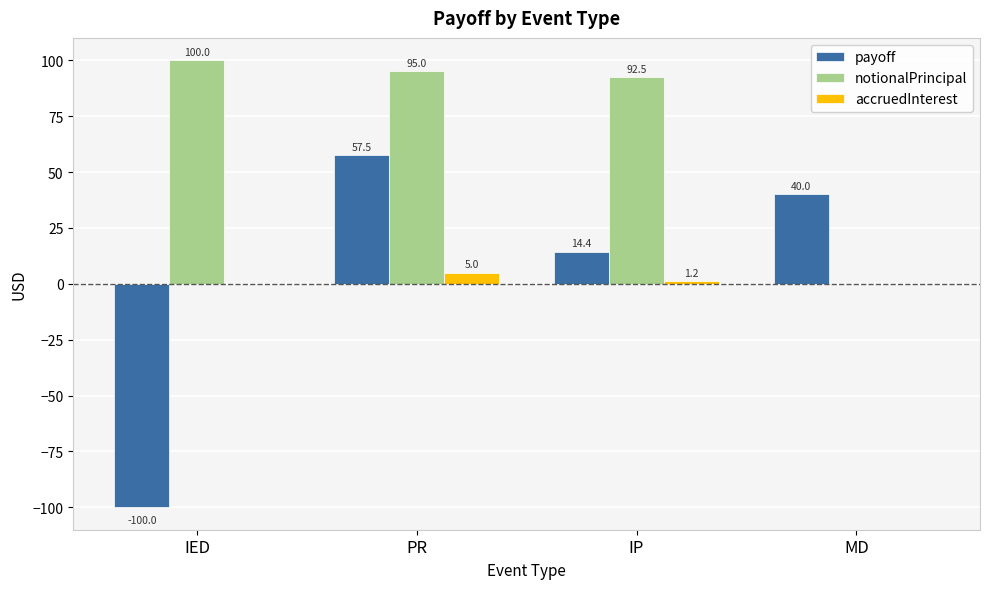

Which series has the largest total across all categories?

notionalPrincipal